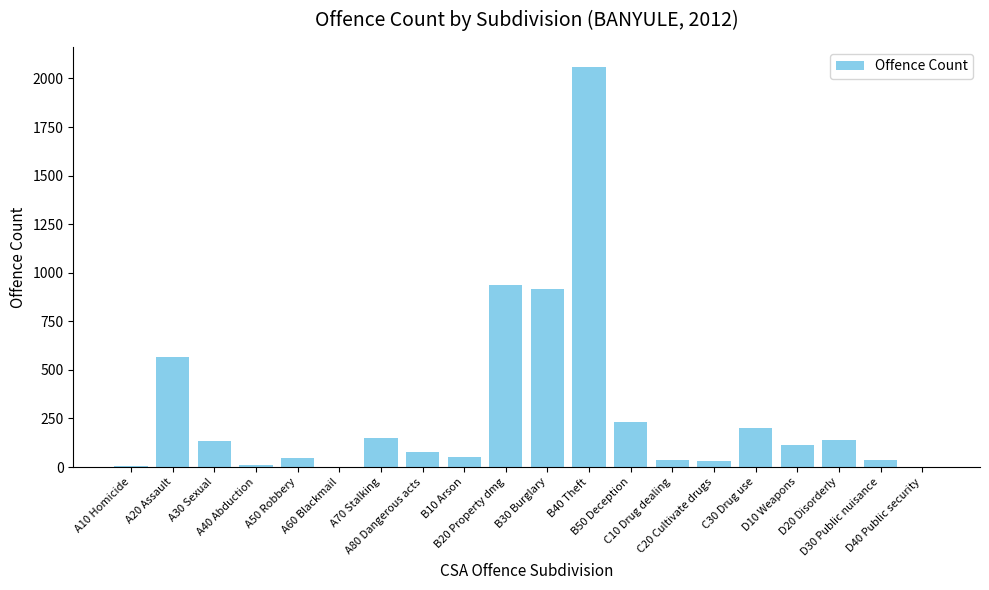

What is the change in value from A30 Sexual to C20 Cultivate drugs?

-99